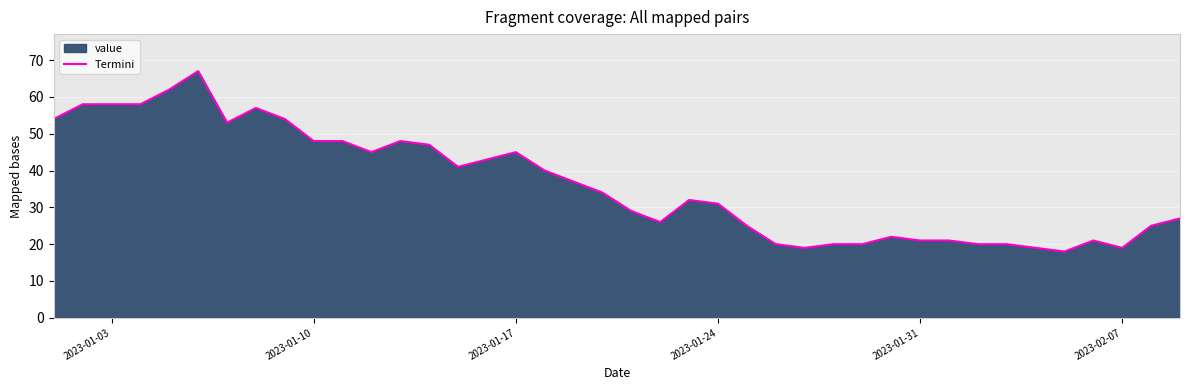

What is the approximate value at 2023-02-07, to the nearest 5?

20